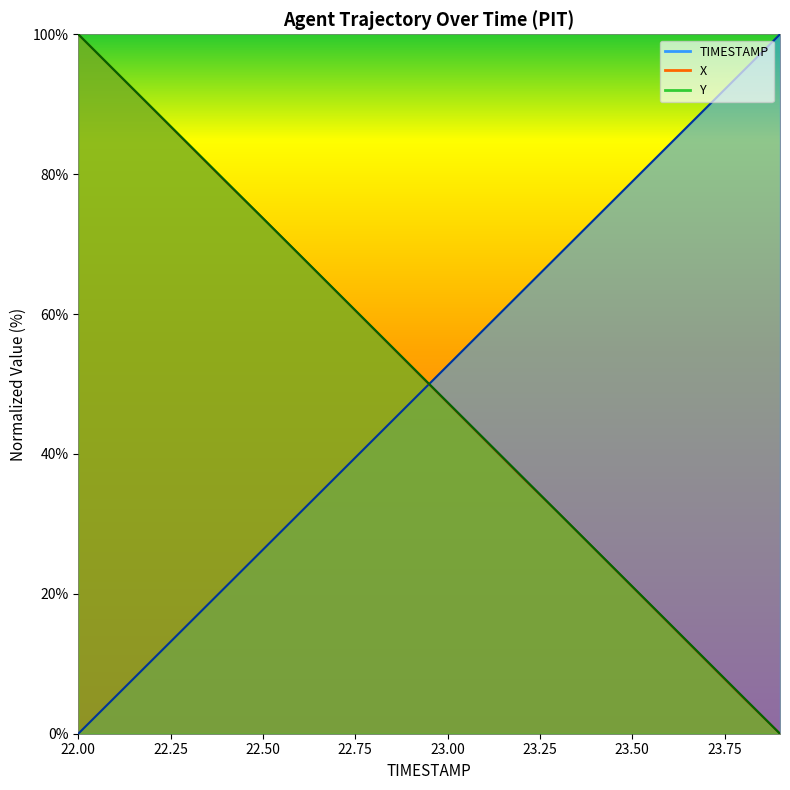

What is the sum of the TIMESTAMP values at 22.5 and 23.6?

110.5